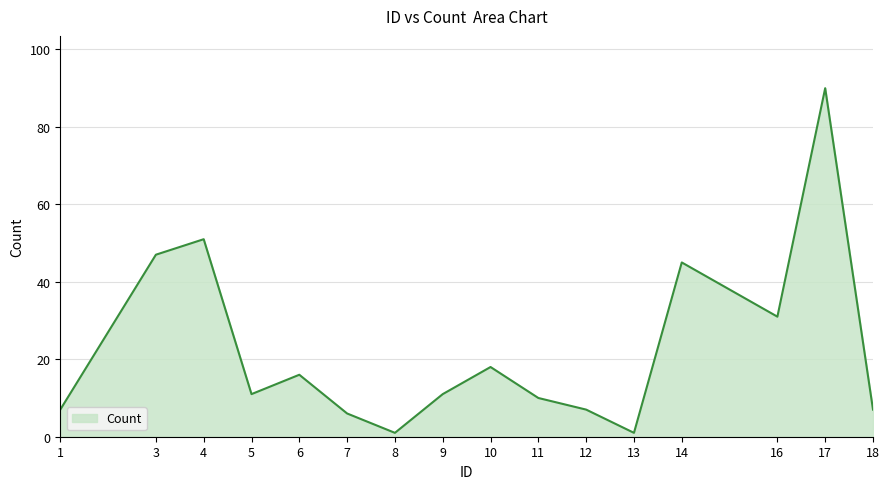

Approximately how many times larger is the value at 14 compared to 18?

6.4